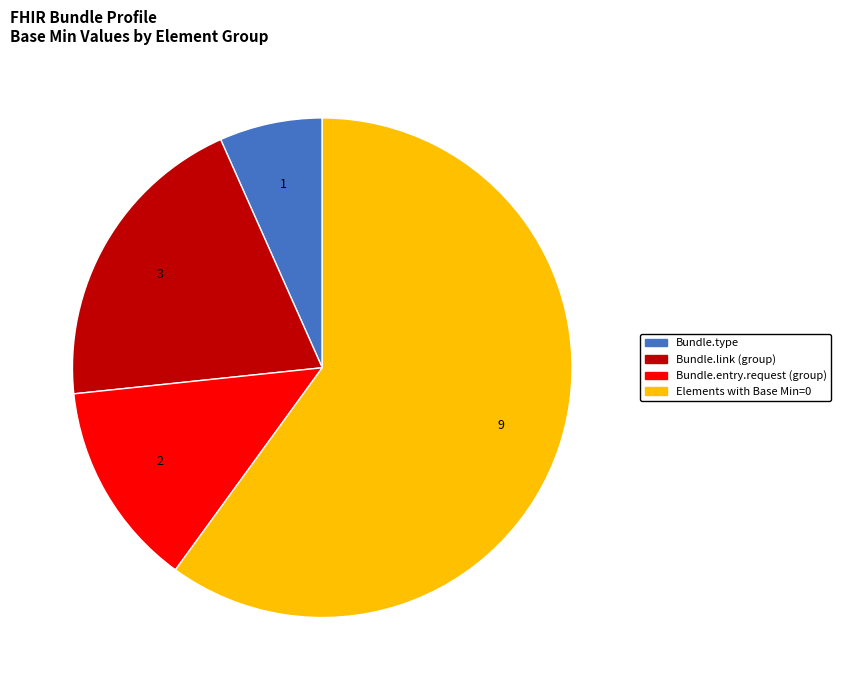

Is there a majority slice in this chart?

Yes